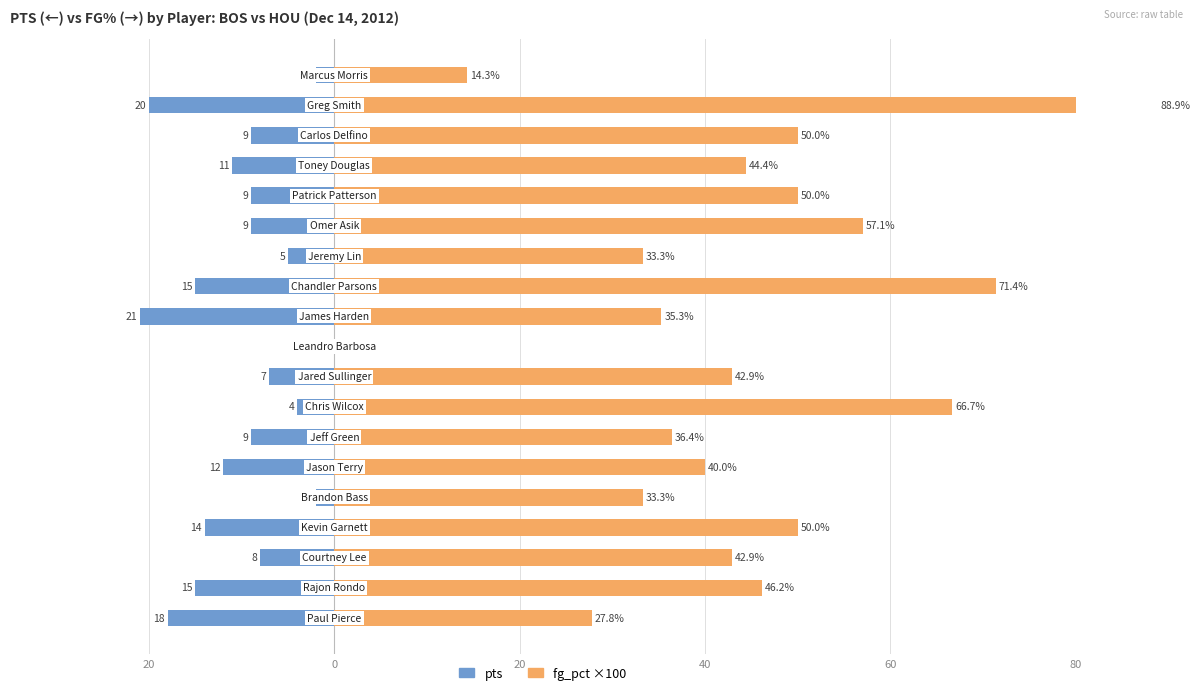

Is it true that fg_pct×100 (HOU/right) equals 27.8 at 40?

True